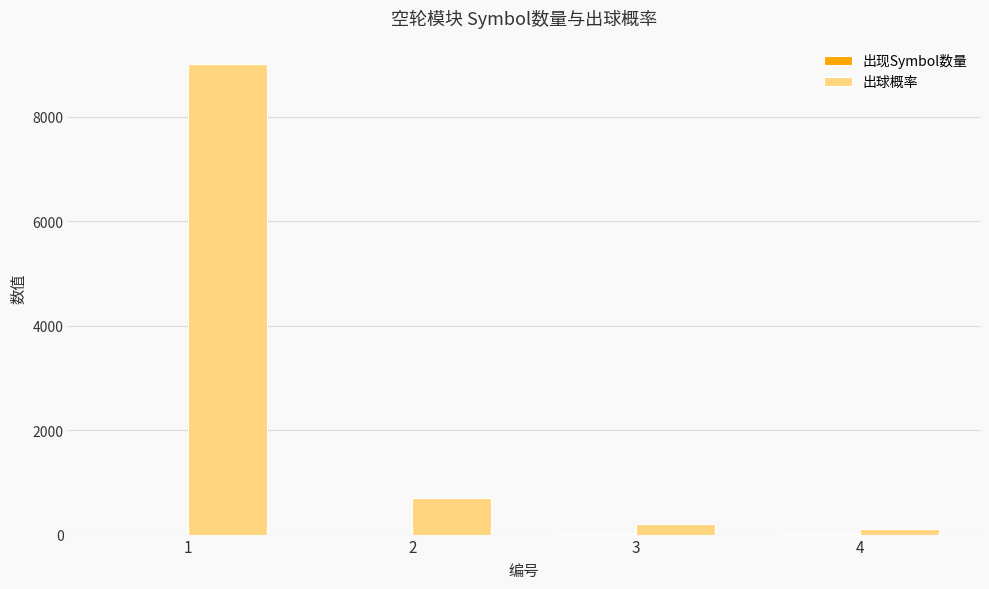

Between 1 and 3, which series saw the biggest shift?

出球概率